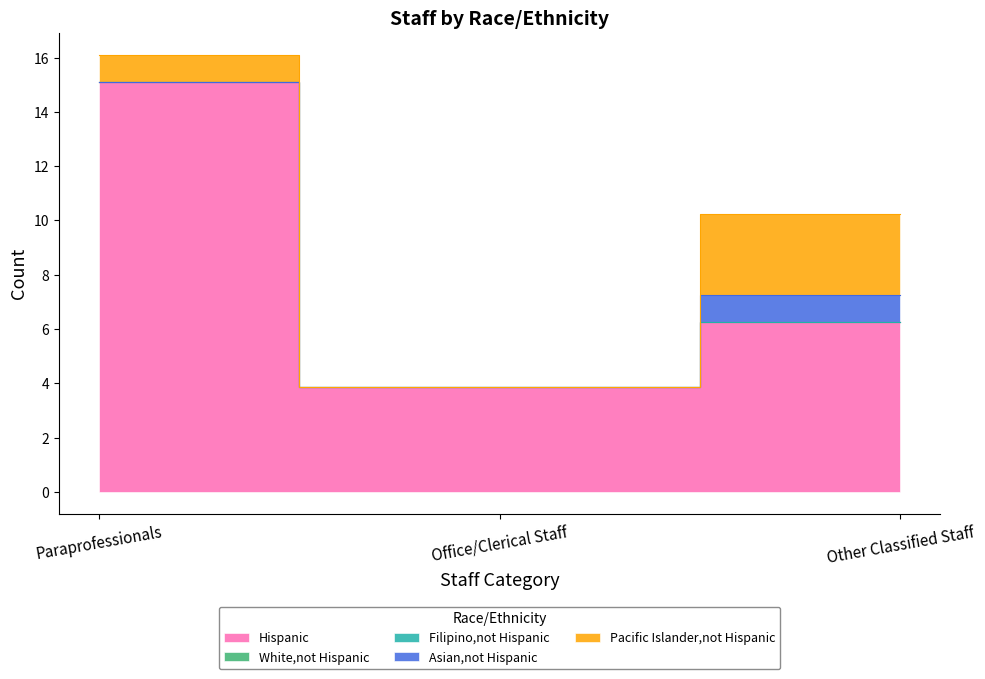

Reading left to right, list all the values displayed in this chart.

Hispanic: 15.1	3.9	6.2
White,not Hispanic: 0.0	0.0	0.0
Filipino,not Hispanic: 0.0	0.0	0.0
Asian,not Hispanic: 0.0	0.0	1.0
Pacific Islander,not Hispanic: 1.0	0.0	3.0